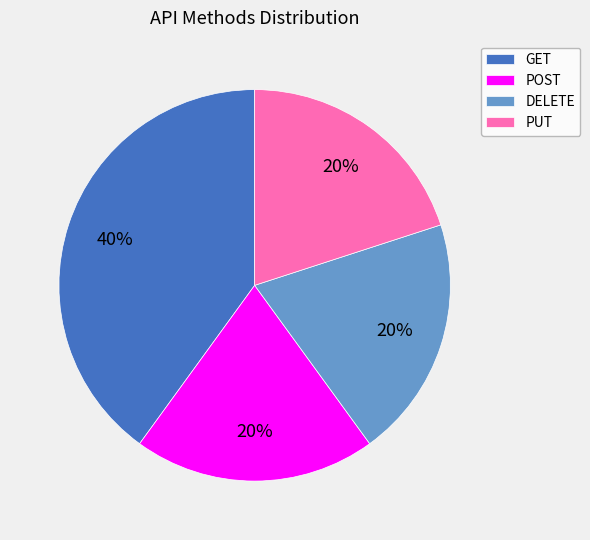

How many slices are in this pie chart?

4